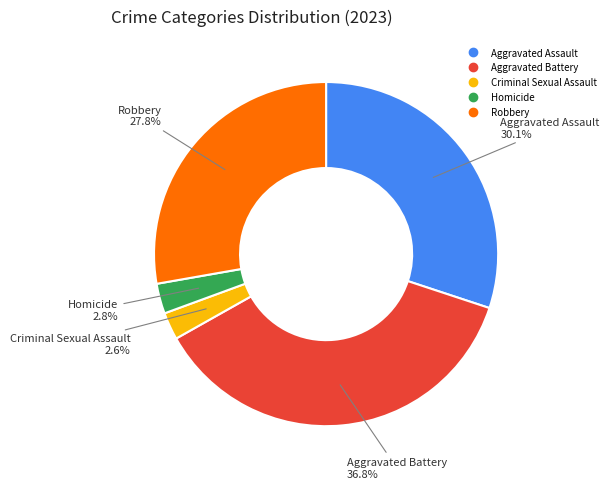

To the nearest percent, what percentage of the pie is Robbery?

28%